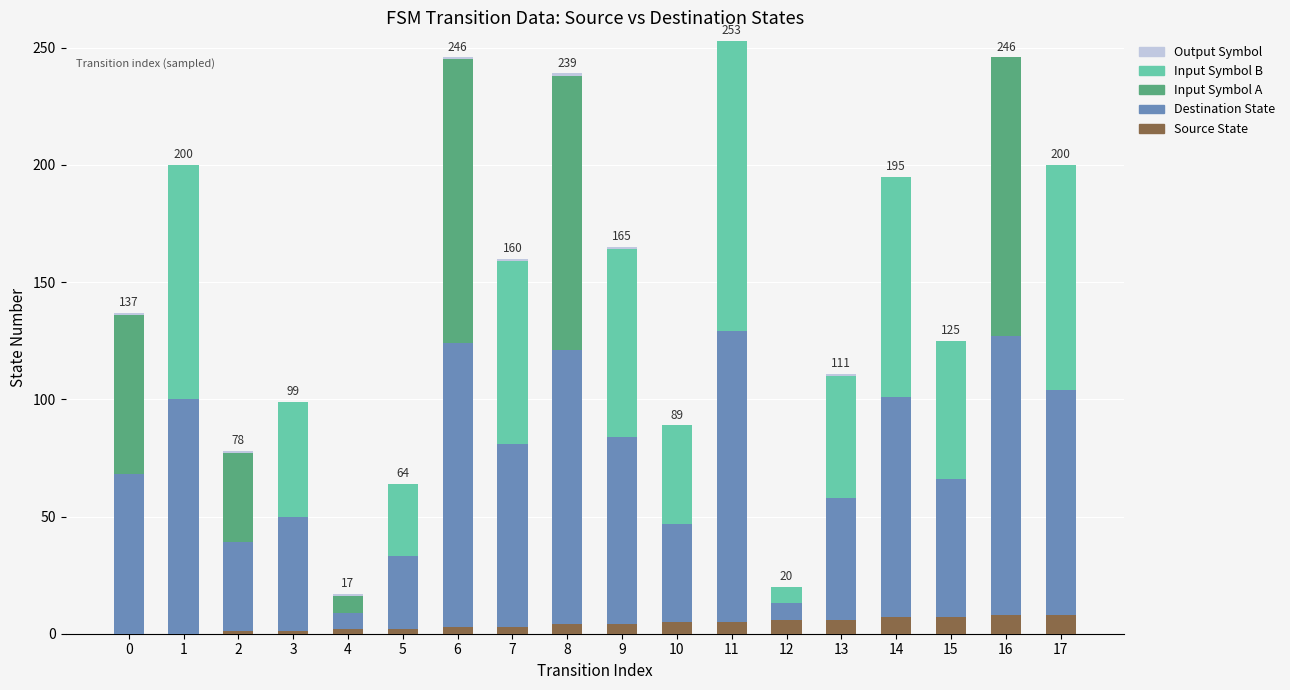

The Source State series shows 5 at 11. True or false?

True